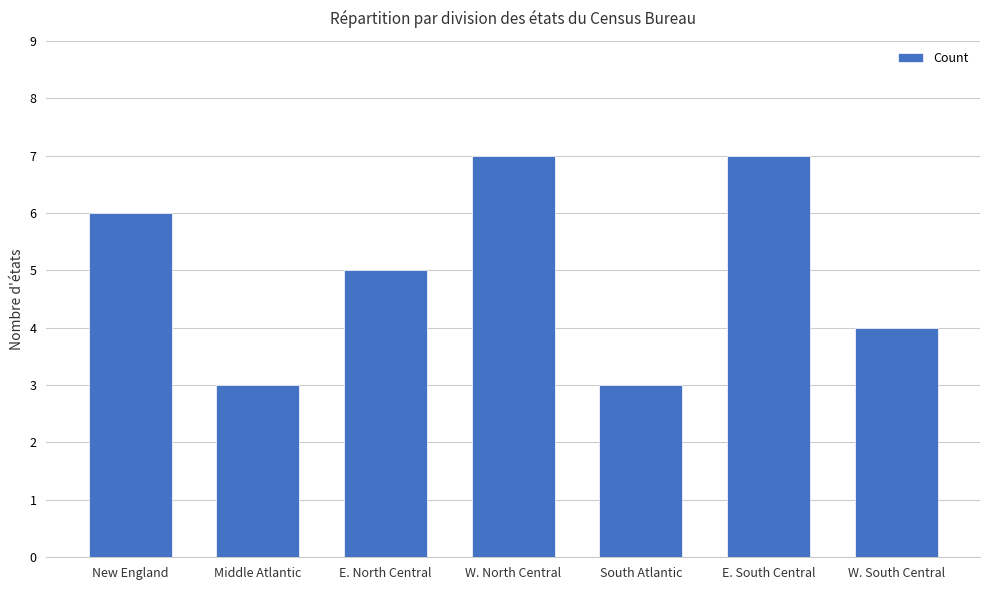

What is the difference between the maximum and minimum values?

4